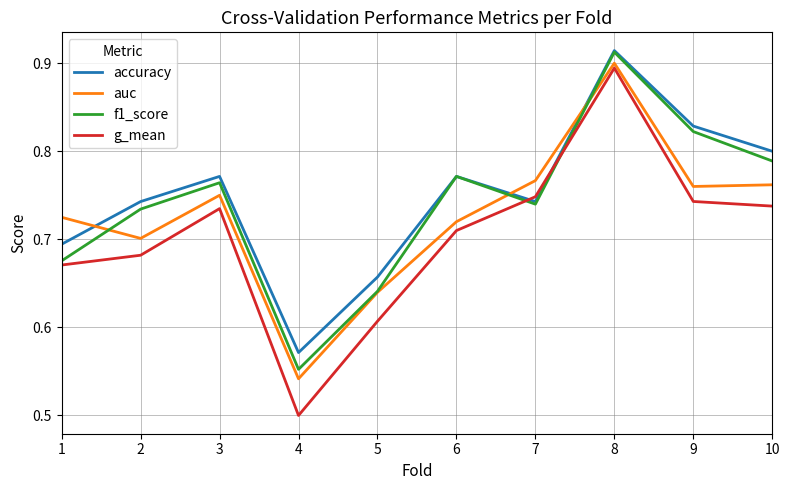

What is the difference between the second highest and second lowest values in the accuracy series?

0.2